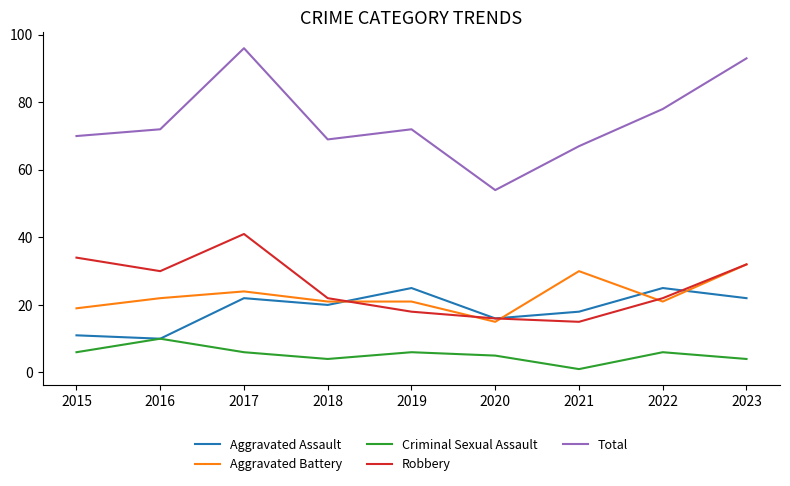

Count the number of data series in this chart.

5